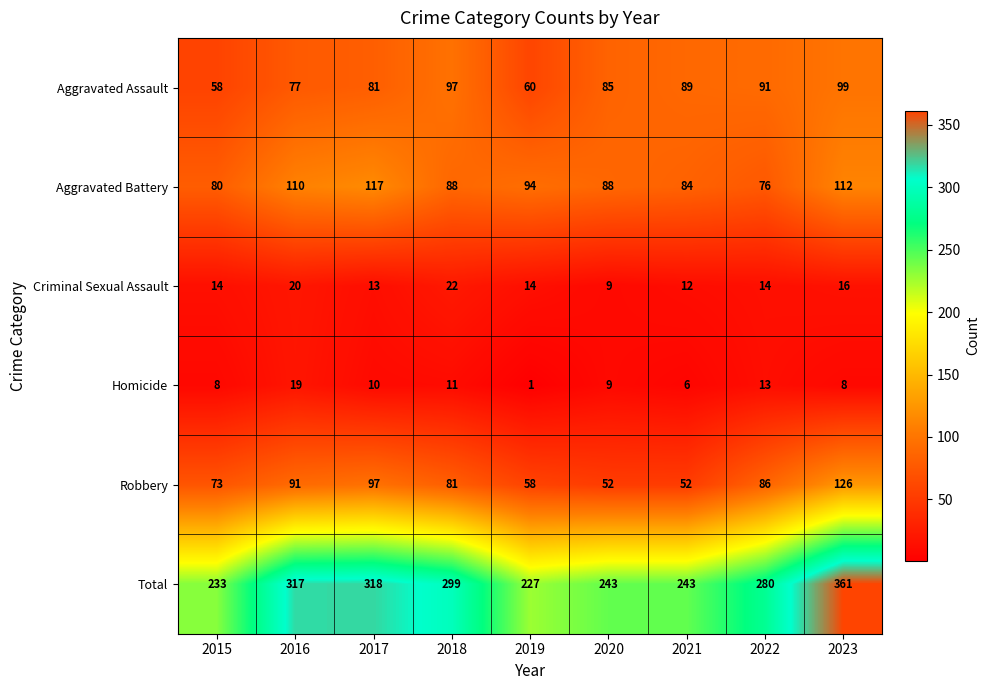

How many distinct data groups are displayed?

6